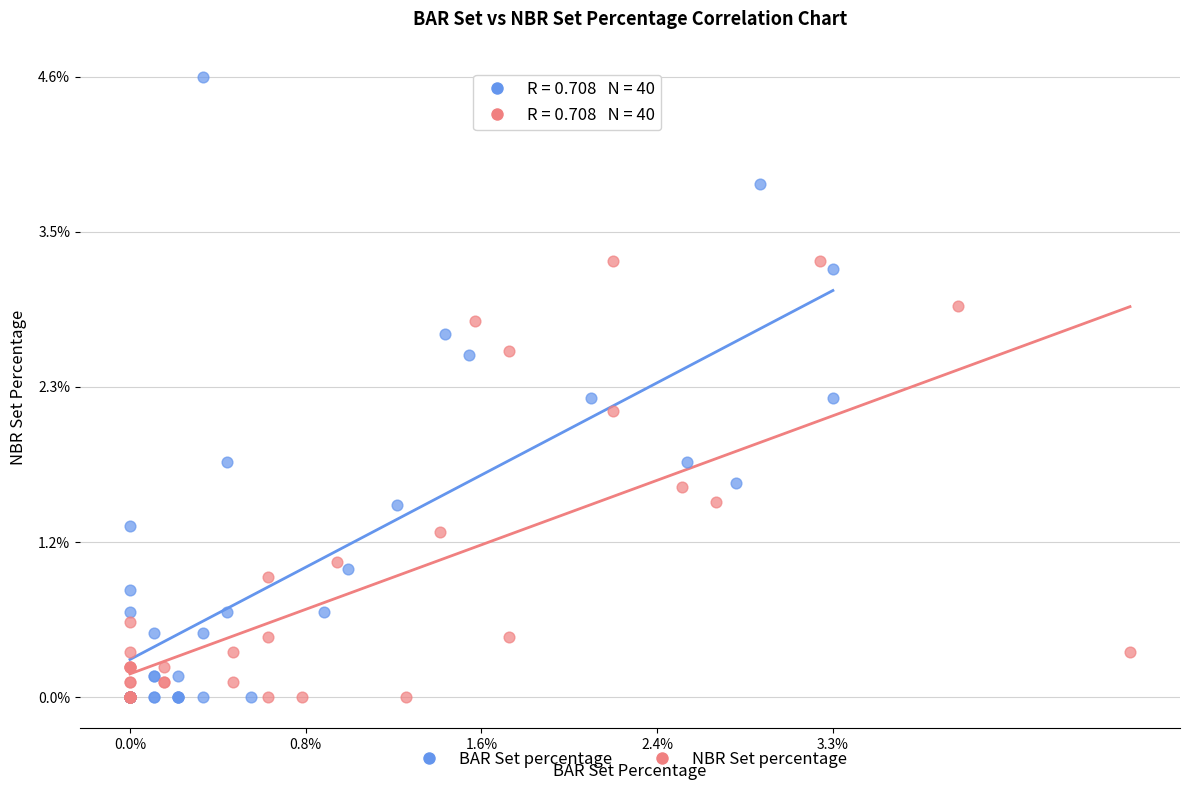

Which series has the largest Y range (max minus min)?

BAR Set percentage